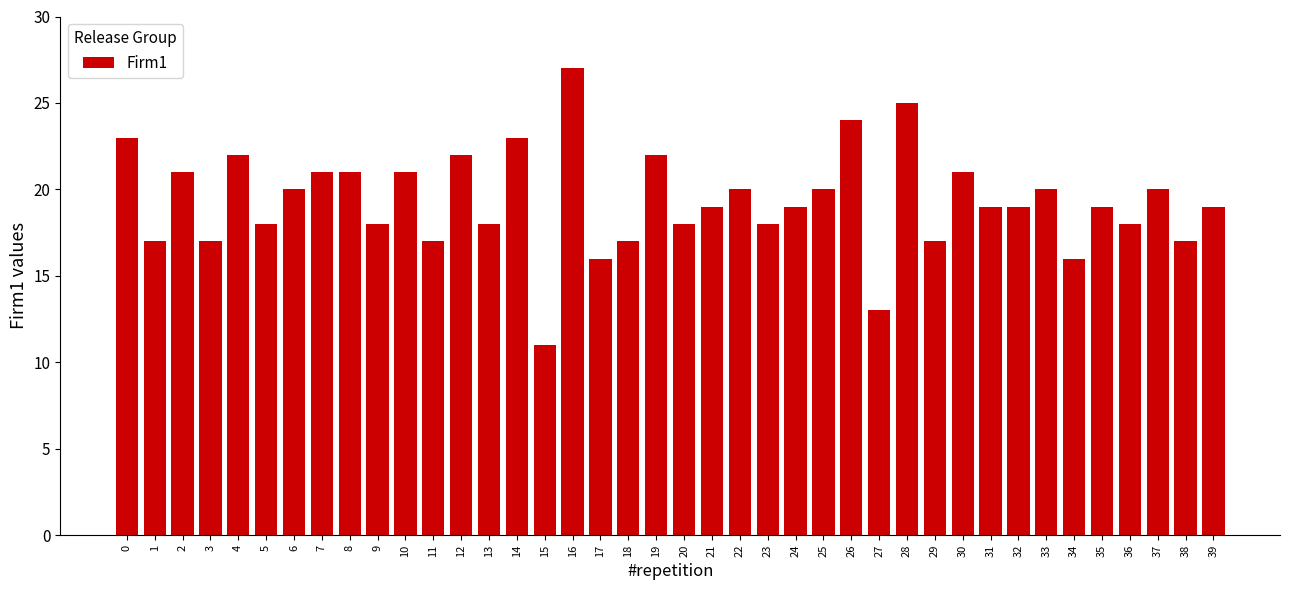

What is the approximate value at 29?

17